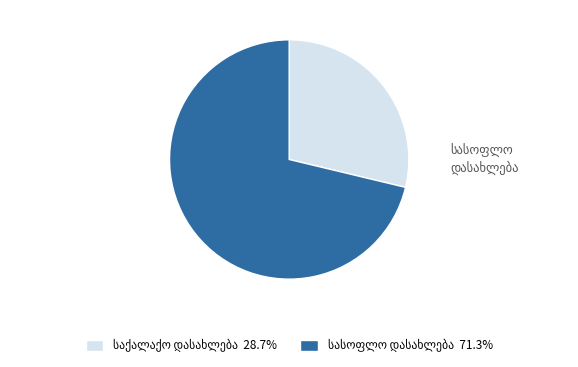

The სასოფლო დასახლება slice represents 71% of the pie. True or false?

True